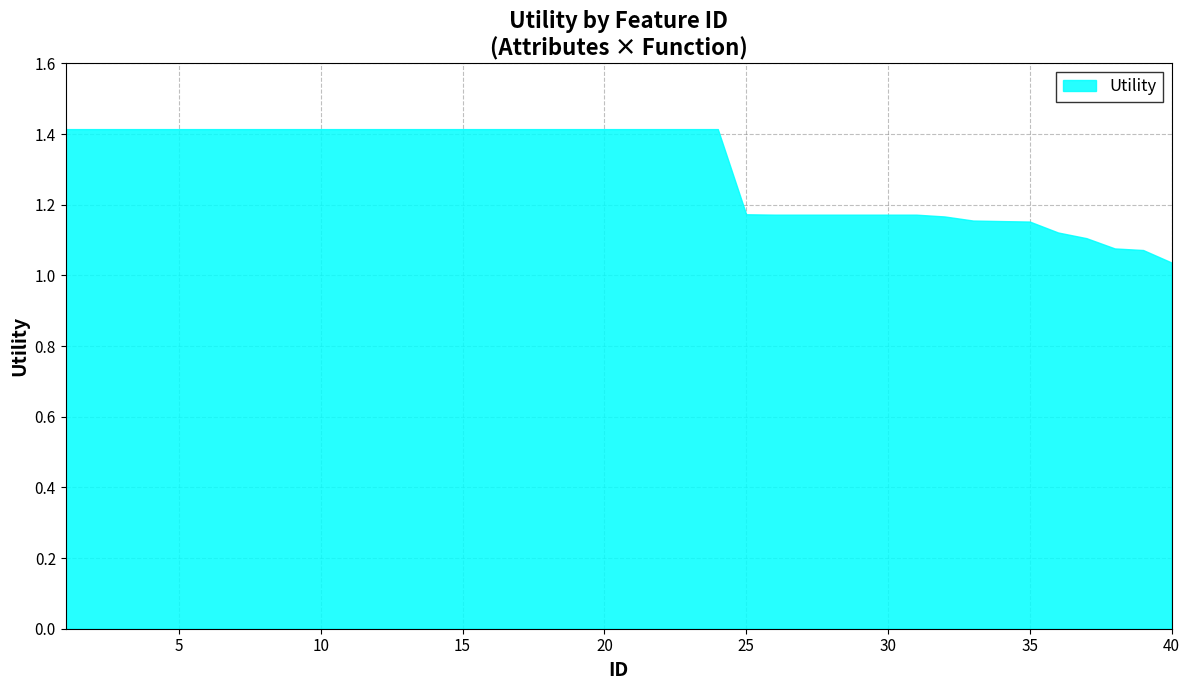

At which category does the chart reach its minimum across all series?

40